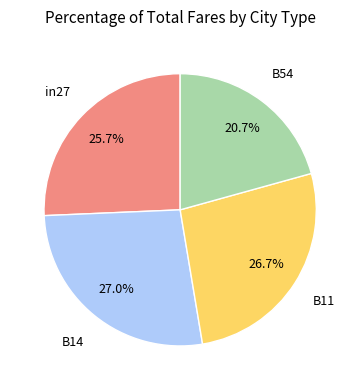

Does any single category account for the majority?

No